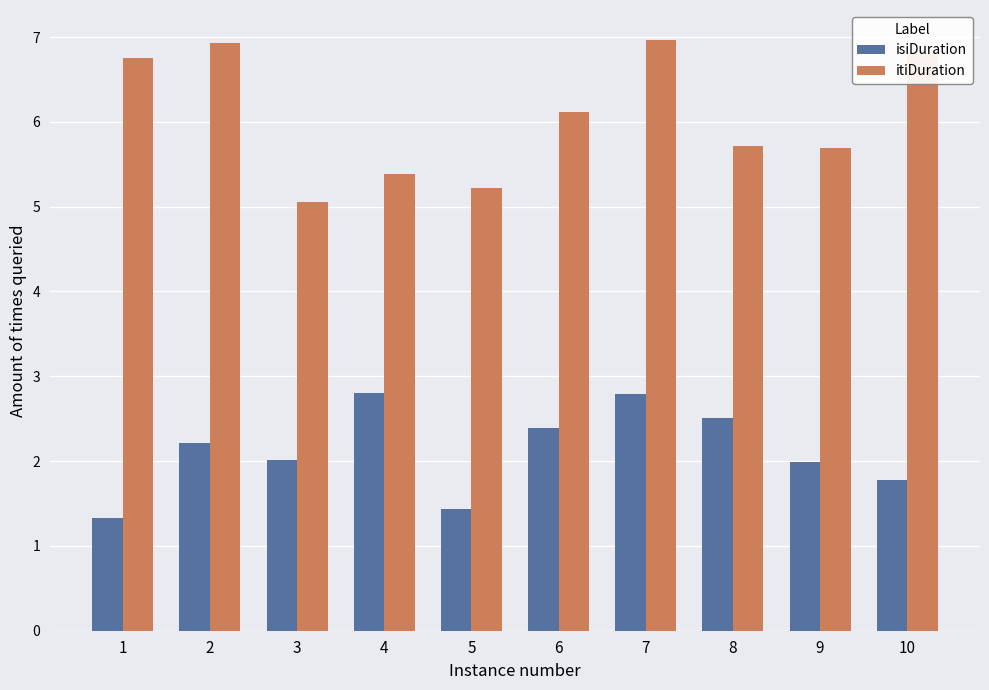

Rank the series by their average value, from highest to lowest.

itiDuration, isiDuration